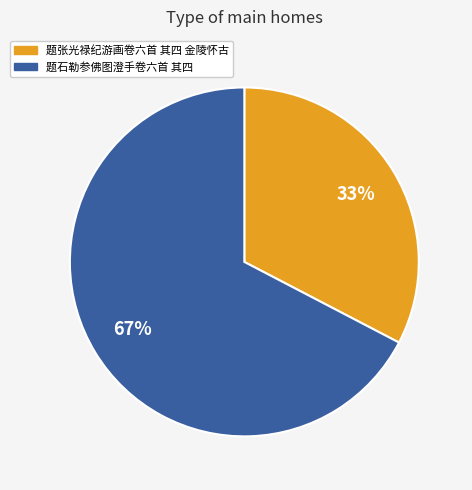

Is there a majority slice in this chart?

Yes